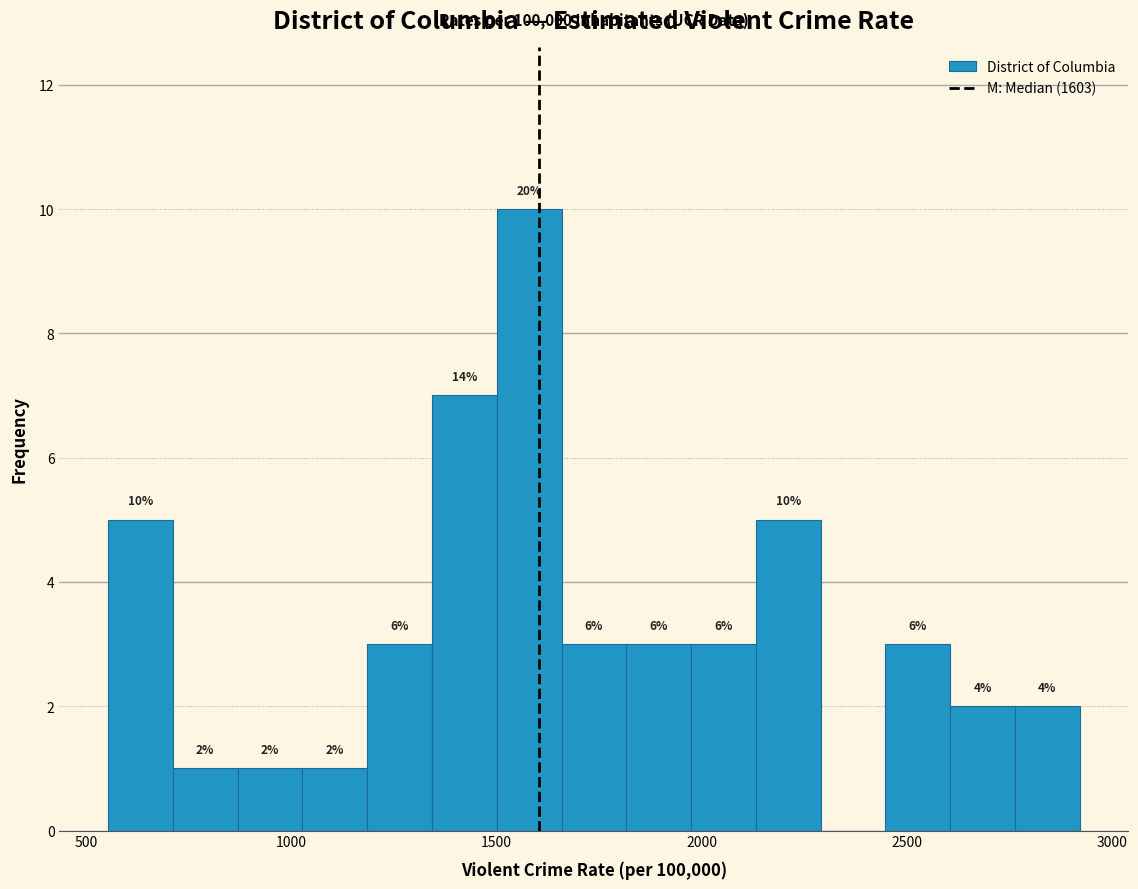

Around what value on the x-axis is the tallest bar? Give the approximate position of its centre, as read against the axis.

1600